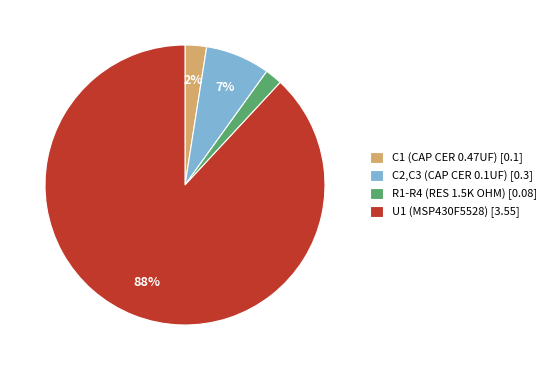

Combined, do C2,C3 (CAP CER 0.1UF) [0.3] and C1 (CAP CER 0.47UF) [0.1] account for over 50%?

No